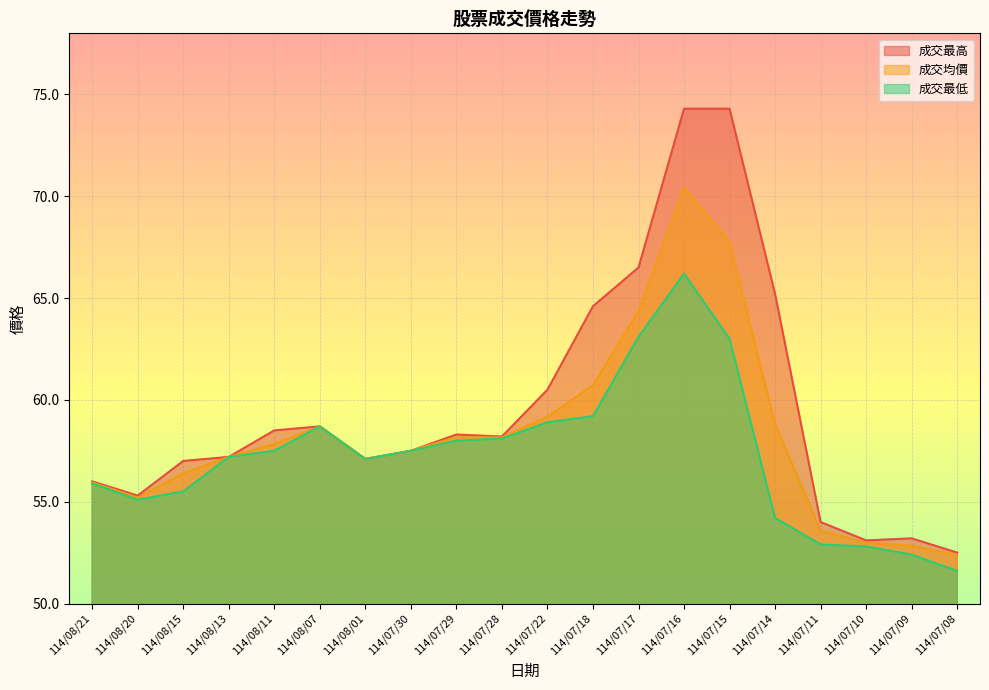

The value of 成交最低 at 114/07/10 is 52.8. True or false?

True